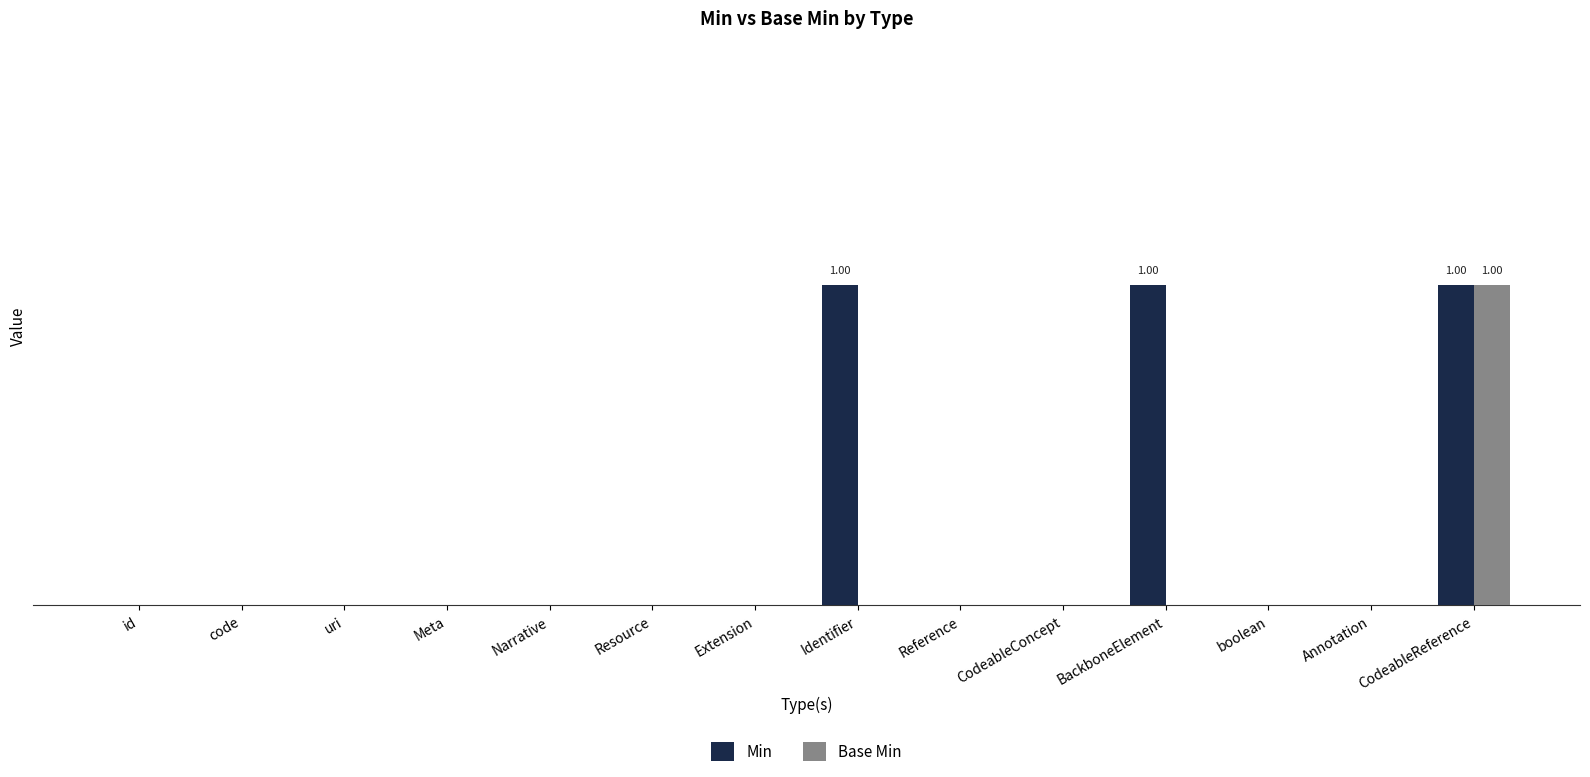

Are the bars grouped side by side (vs. stacked)?

Yes